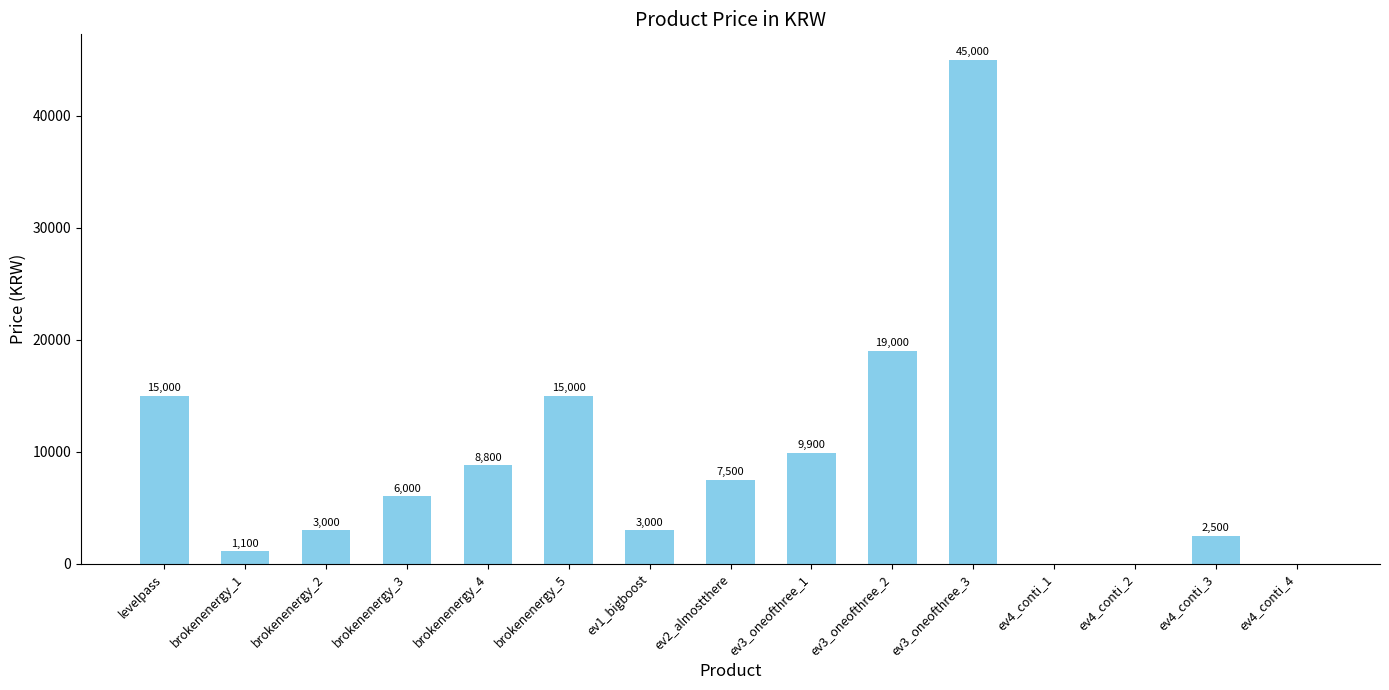

What is the change in value from brokenenergy_3 to brokenenergy_4?

+2800